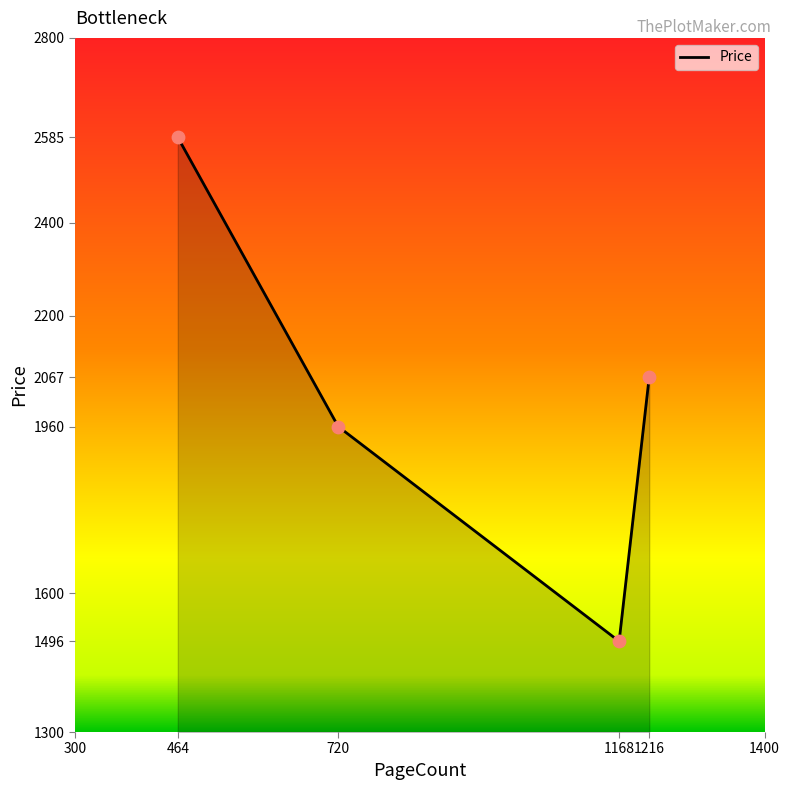

What is the change in value from 720 to 1168?

-464